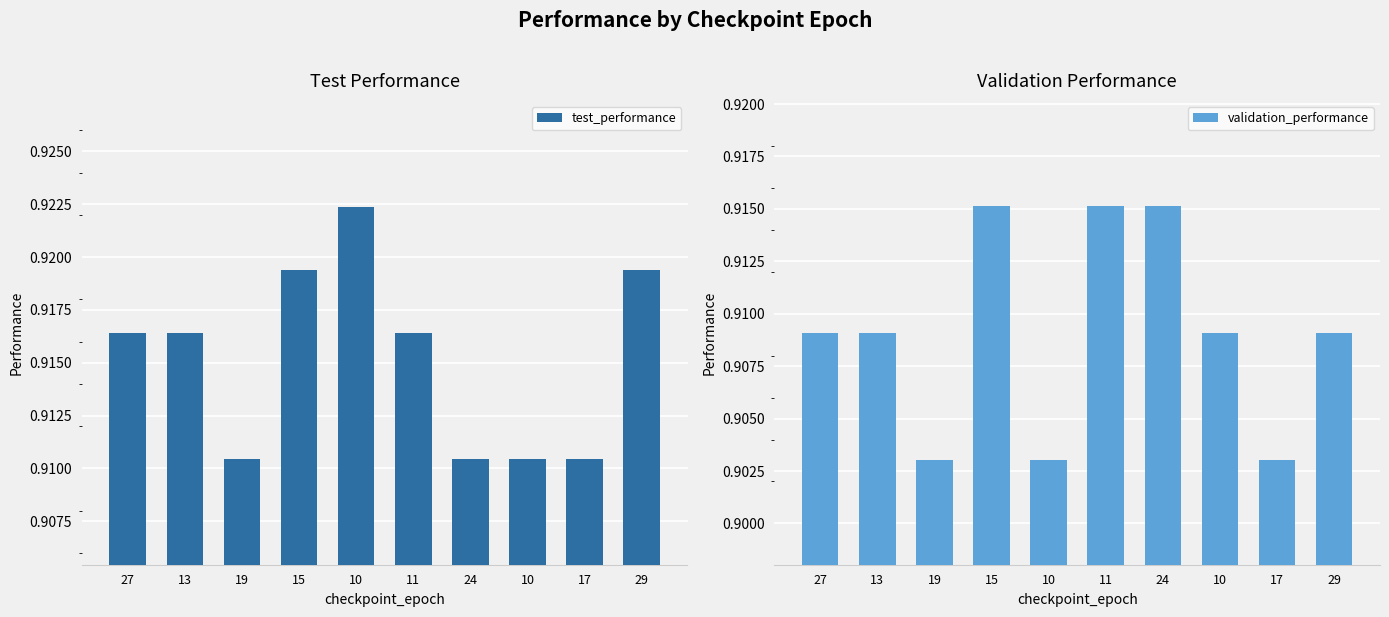

Reading left to right, what are all the values shown in this chart?

test_performance: 0.9	0.9	0.9	0.9	0.9	0.9	0.9	0.9	0.9	0.9
validation_performance: 0.9	0.9	0.9	0.9	0.9	0.9	0.9	0.9	0.9	0.9